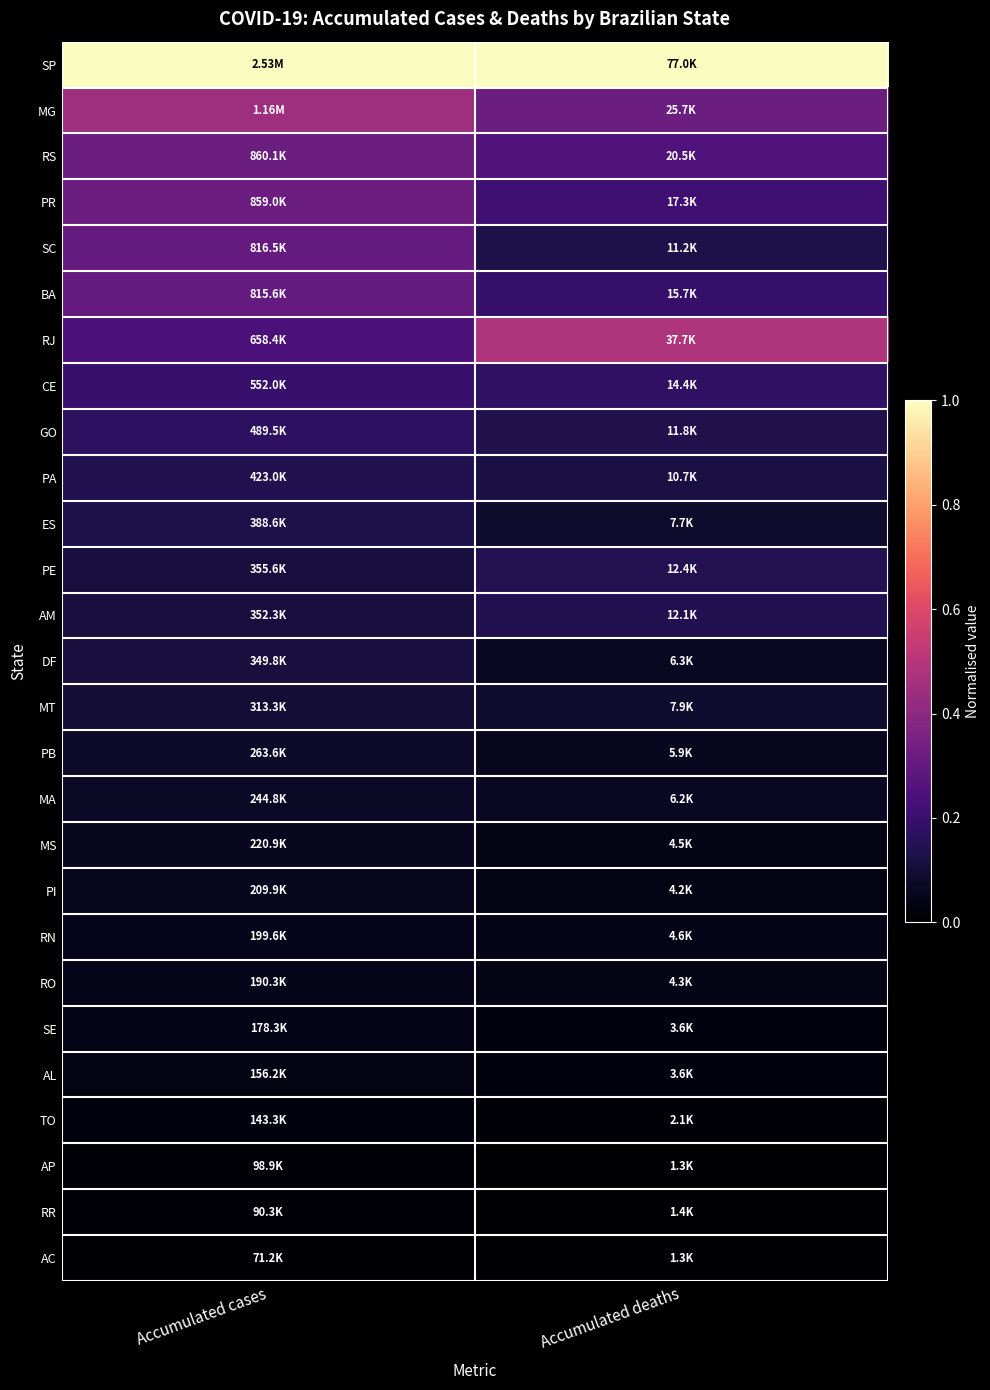

What is the difference between the highest and lowest values at Accumulated cases?

1.0